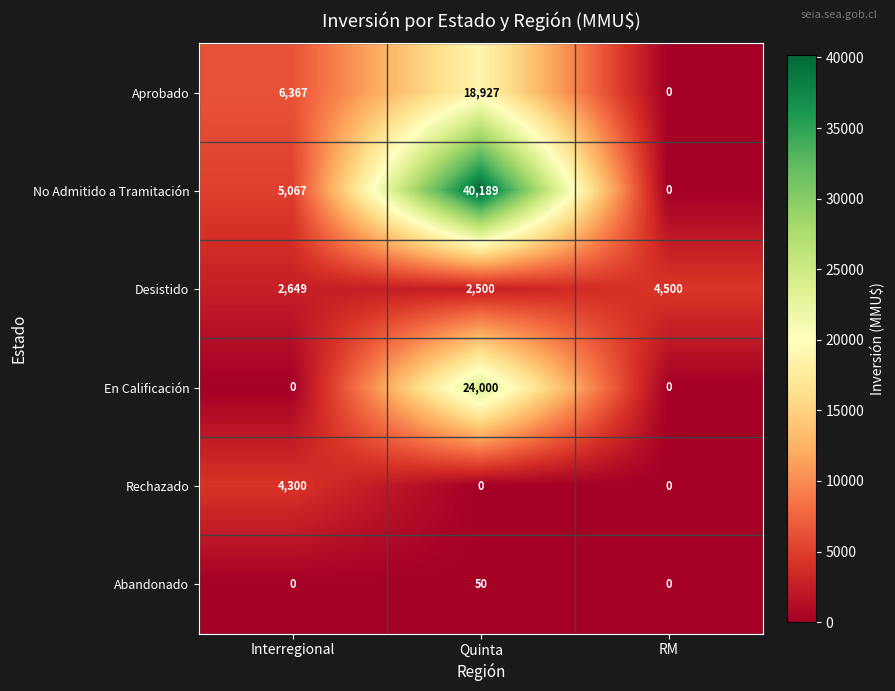

Reading right to left, transcribe all the data shown in this chart.

Aprobado: RM=0	Quinta=18927	Interregional=6367
No Admitido a Tramitación: RM=0	Quinta=40189	Interregional=5067
Desistido: RM=4500	Quinta=2500	Interregional=2649
En Calificación: RM=0	Quinta=24000	Interregional=0
Rechazado: RM=0	Quinta=0	Interregional=4300
Abandonado: RM=0	Quinta=50	Interregional=0